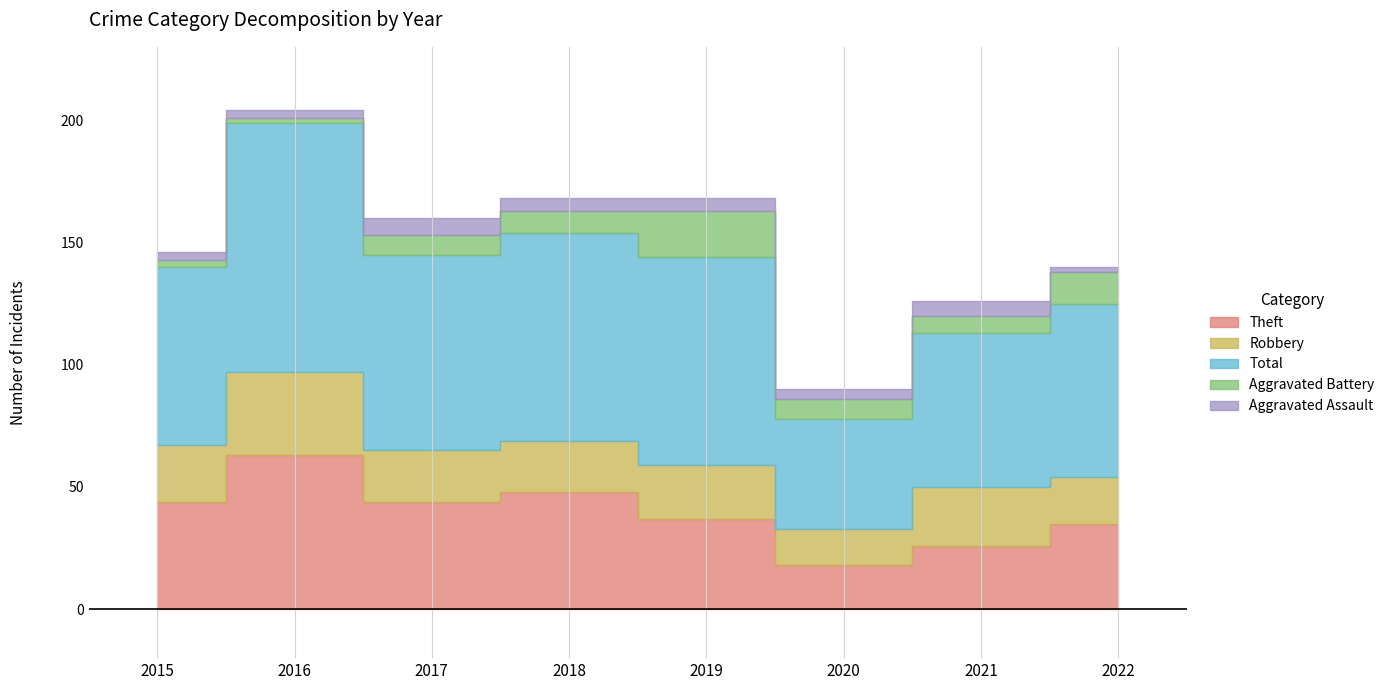

Which series has the largest range (max minus min)?

Total